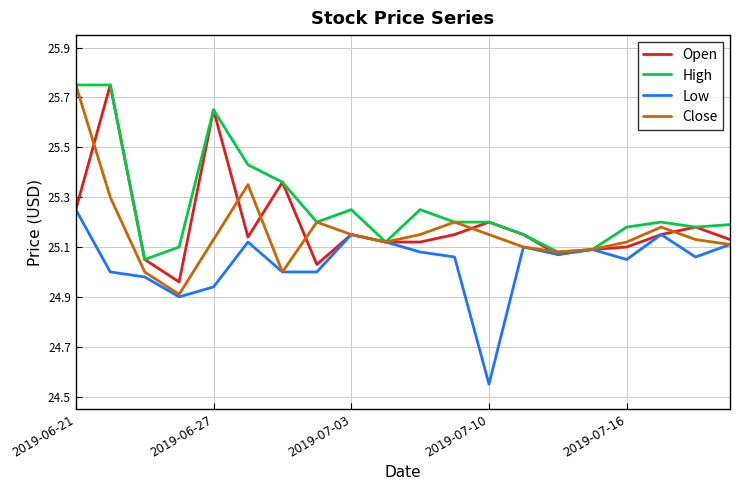

Which series has the largest total across all categories?

High